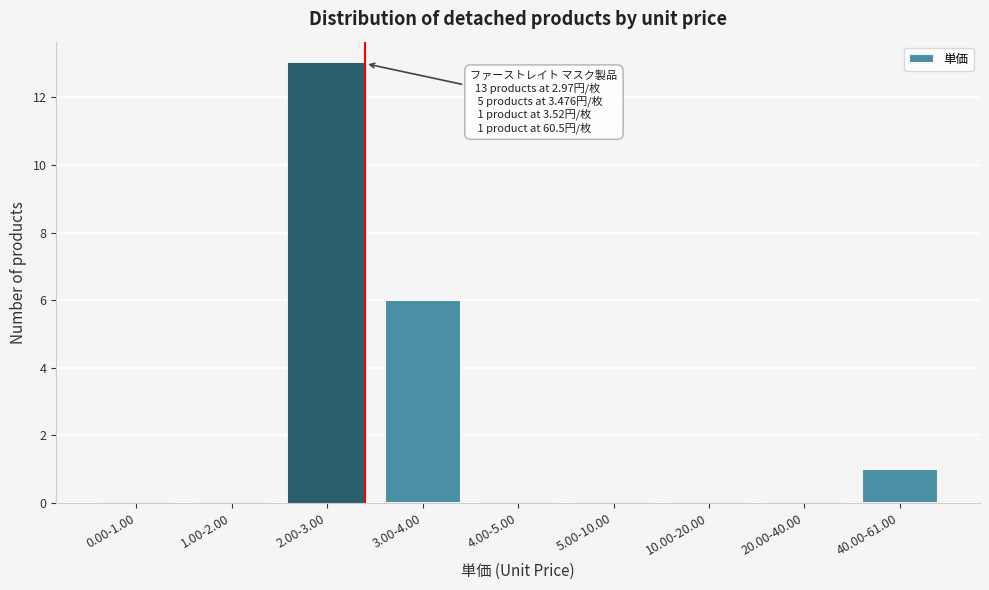

Reading left to right, list all the values displayed in this chart.

0.00-1.00=0	1.00-2.00=0	2.00-3.00=13	3.00-4.00=6	4.00-5.00=0	5.00-10.00=0	10.00-20.00=0	20.00-40.00=0	40.00-61.00=1